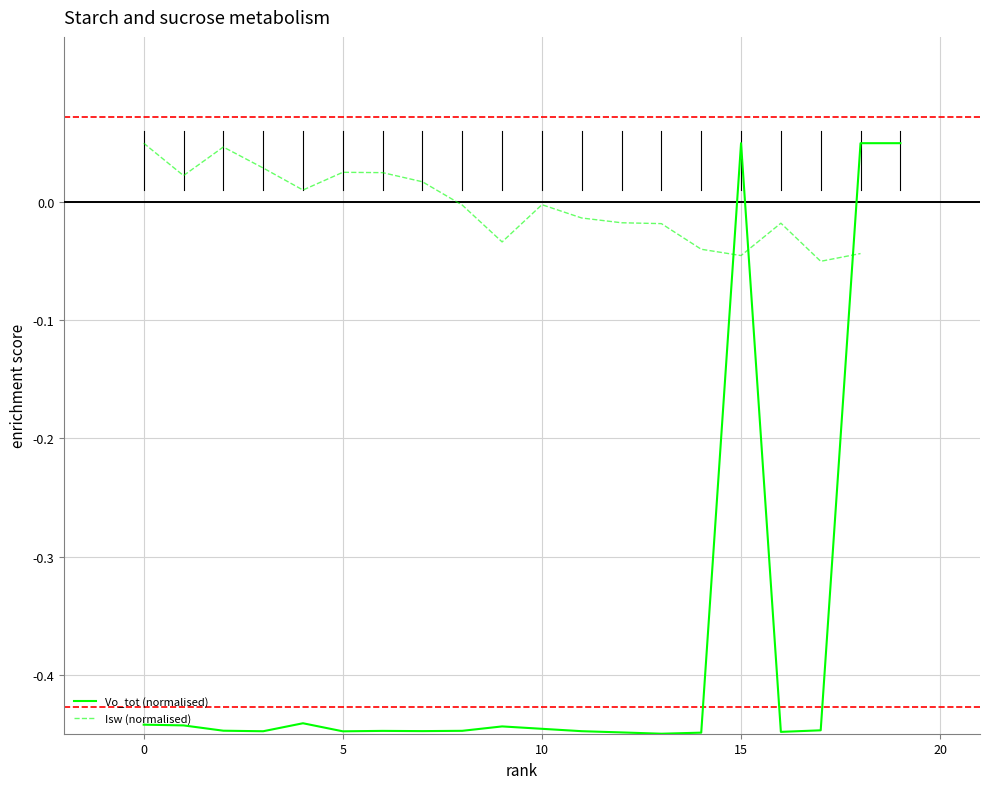

Is it true that Vo_tot (normalised) equals 0.0 at 15?

False